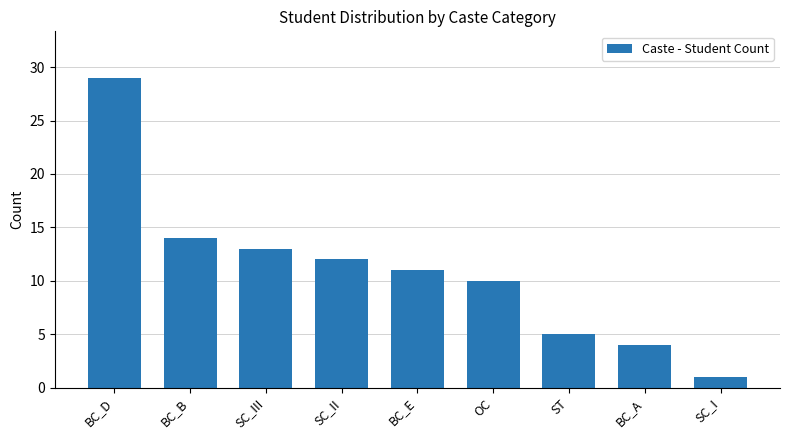

What is the difference between the maximum and minimum values?

28